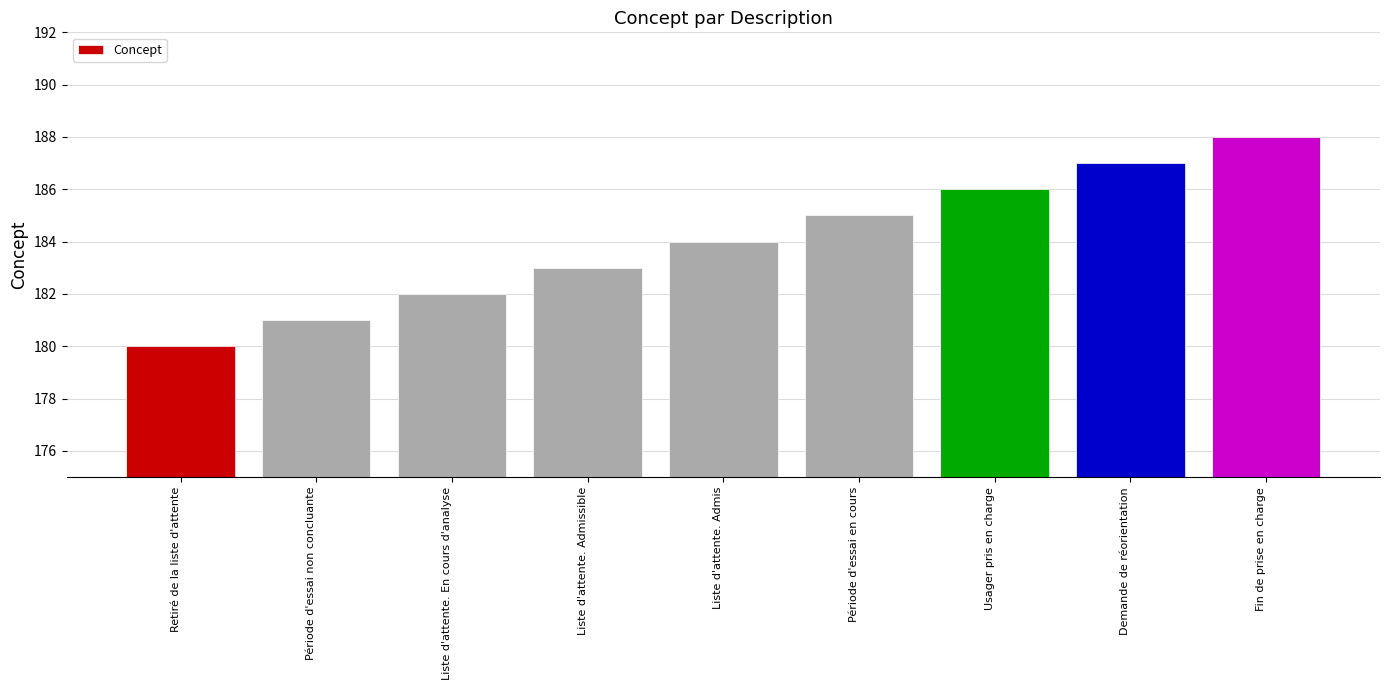

What is the average value?

184